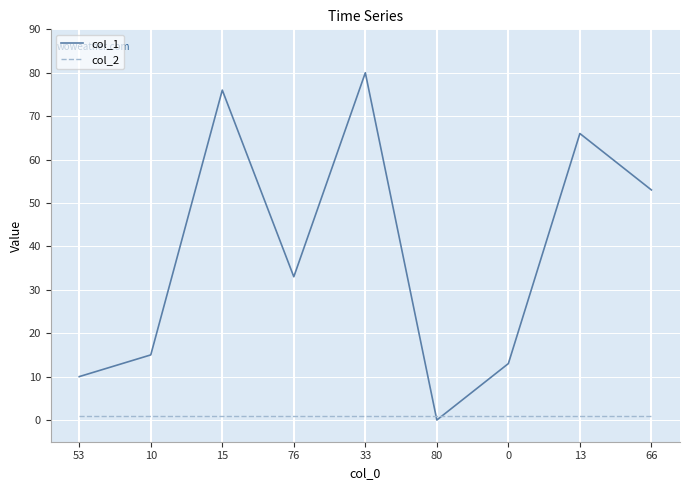

Reading left to right, transcribe all the data shown in this chart.

col_1: 53=10	10=15	15=76	76=33	33=80	80=0	0=13	13=66	66=53
col_2: 53=1	10=1	15=1	76=1	33=1	80=1	0=1	13=1	66=1